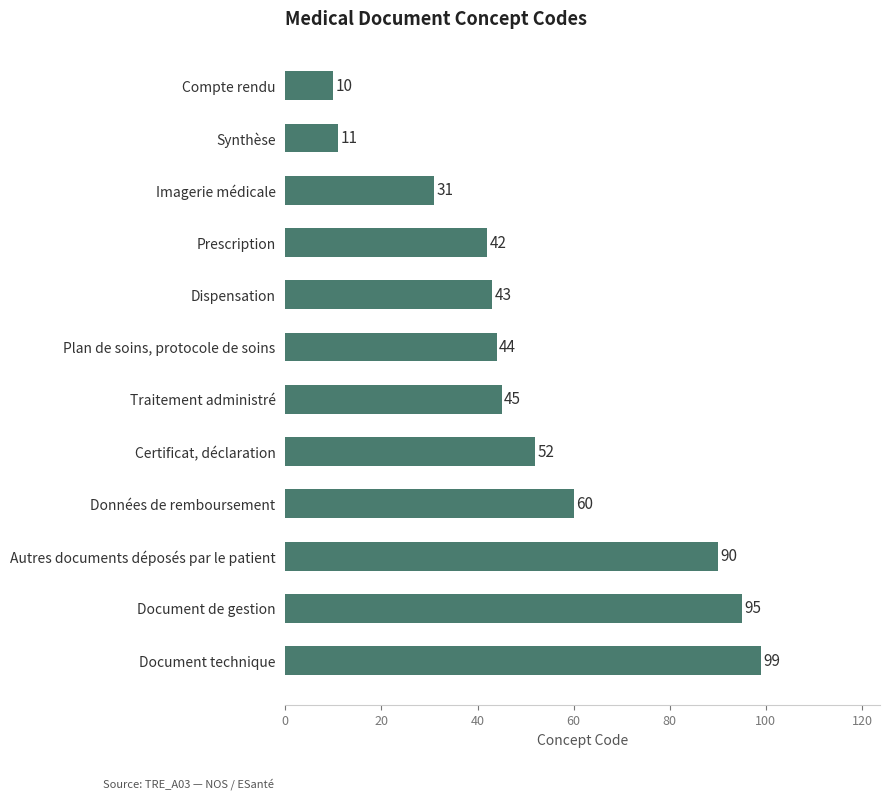

The value at Données de remboursement is 97. True or false?

False